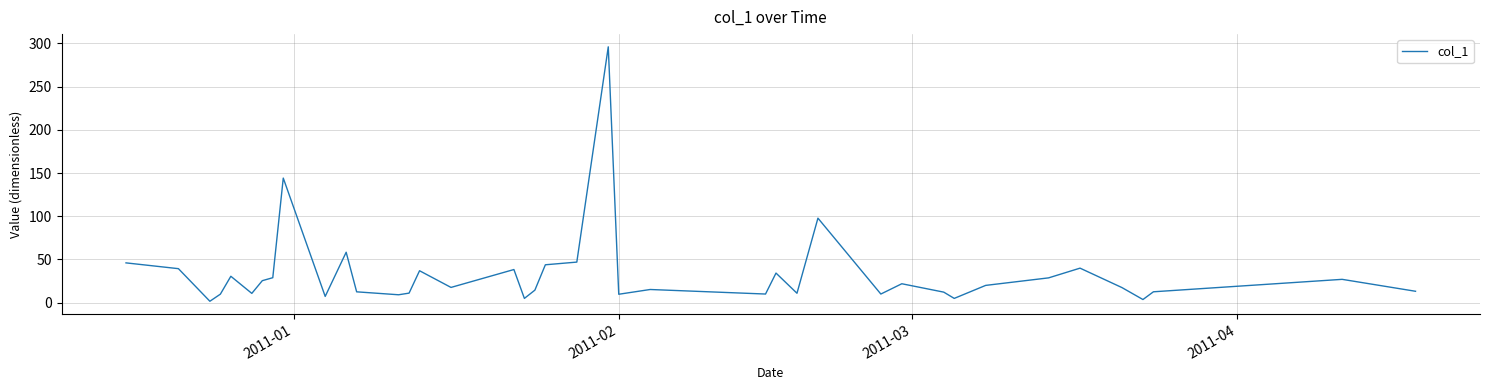

What is the maximum value shown in the chart?

296.0